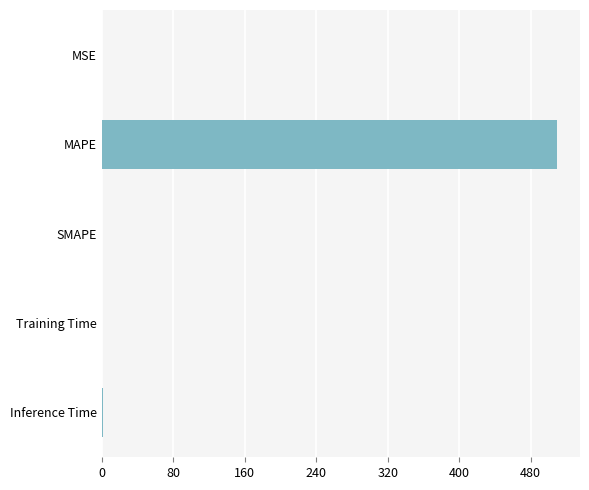

The value at MAPE is 284.2. True or false?

False